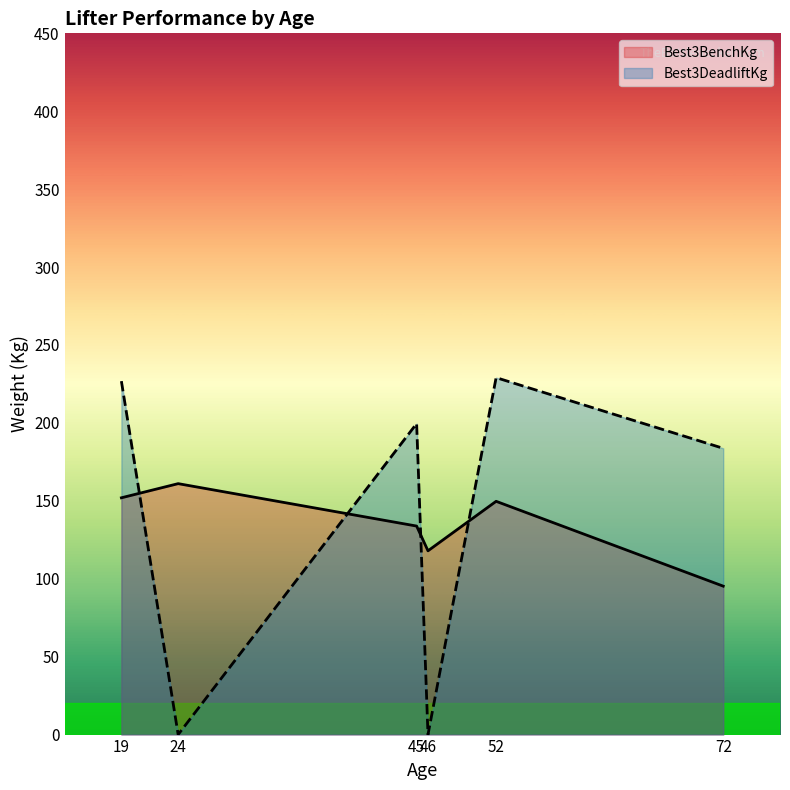

How many values in the Best3DeadliftKg series exceed 199?

3